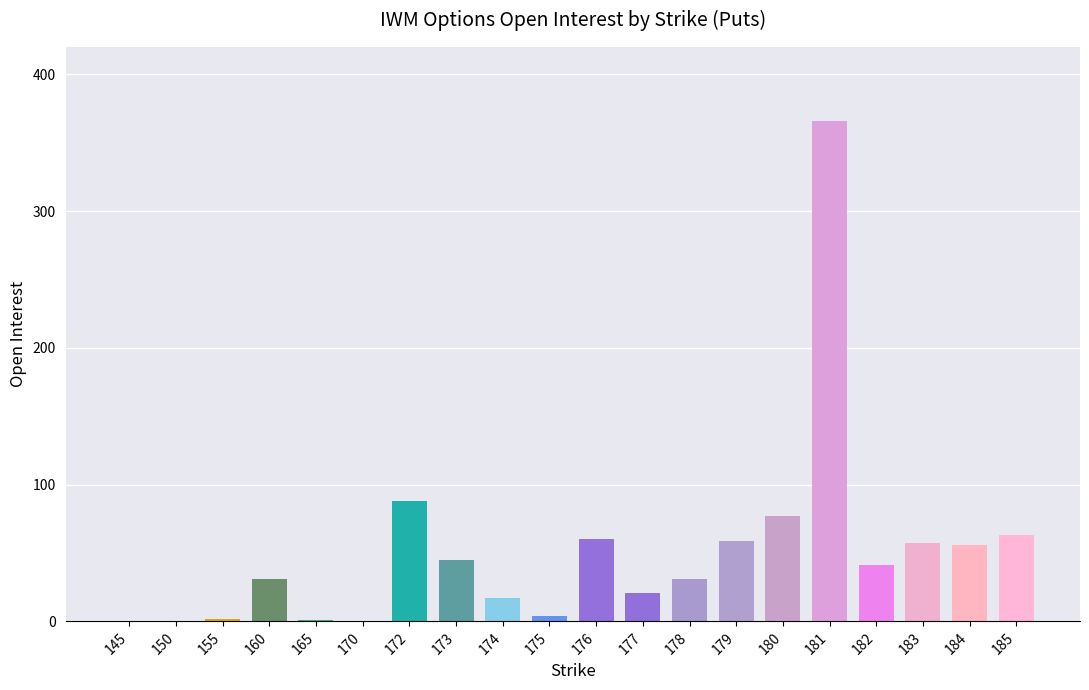

Between 181 and 180, which is larger?

181